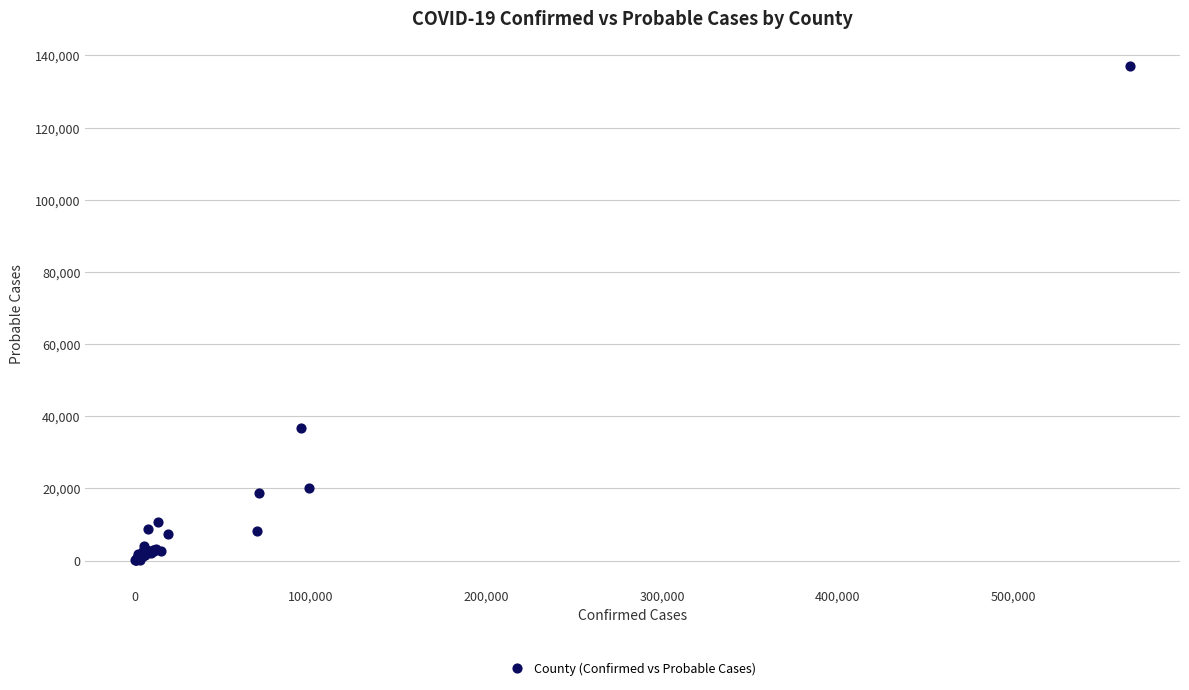

What Y value in the scatter plot is closest to 68572?

36852